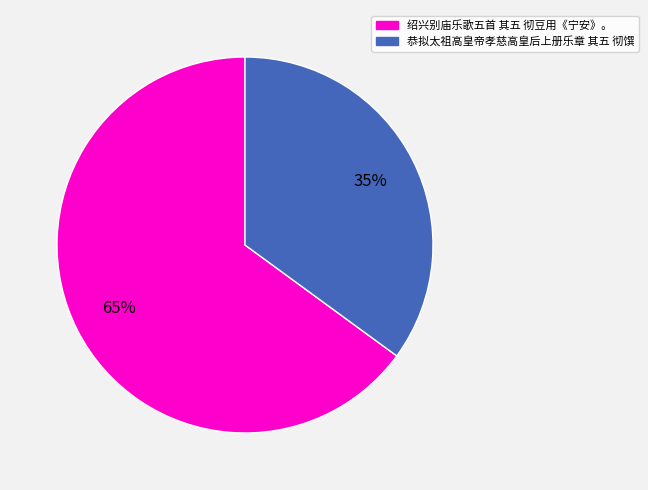

Which category accounts for the majority?

绍兴别庙乐歌五首 其五 彻豆用《宁安》。